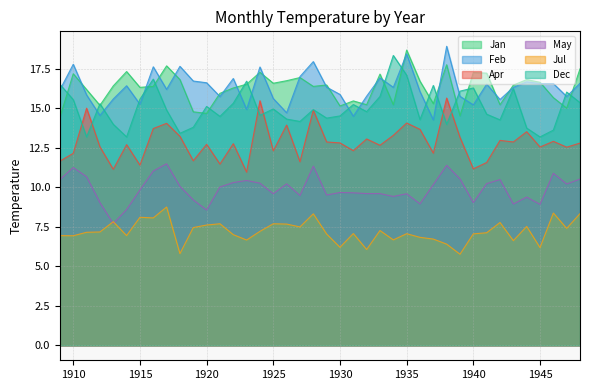

Which series has the widest spread of values?

Dec